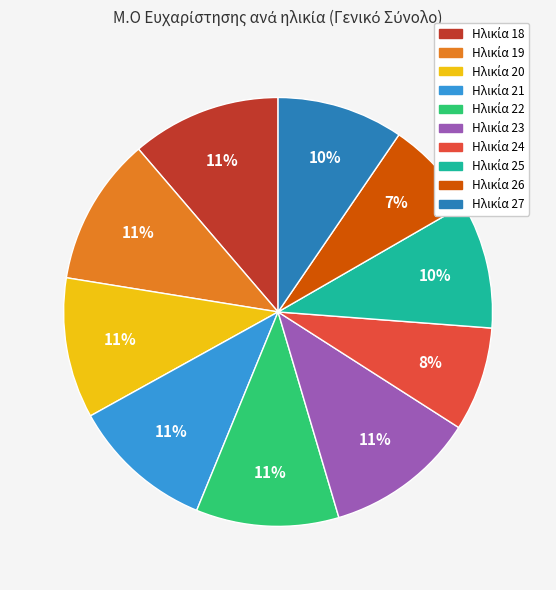

Is there a majority slice in this chart?

No